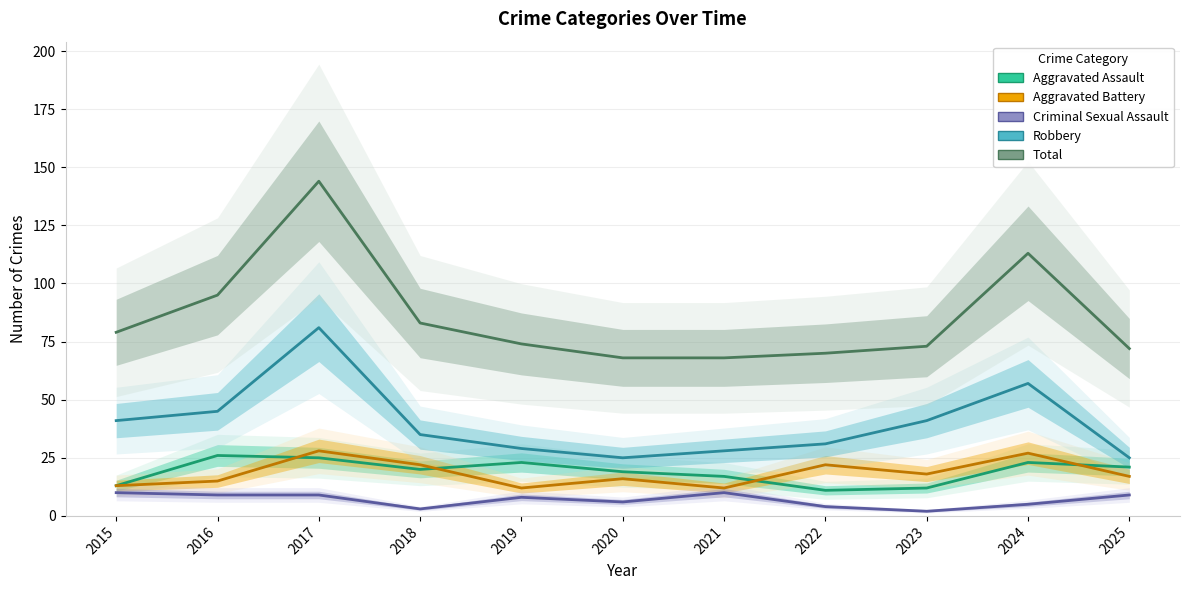

True or false: Aggravated Battery and Robbery cross at least once.

False